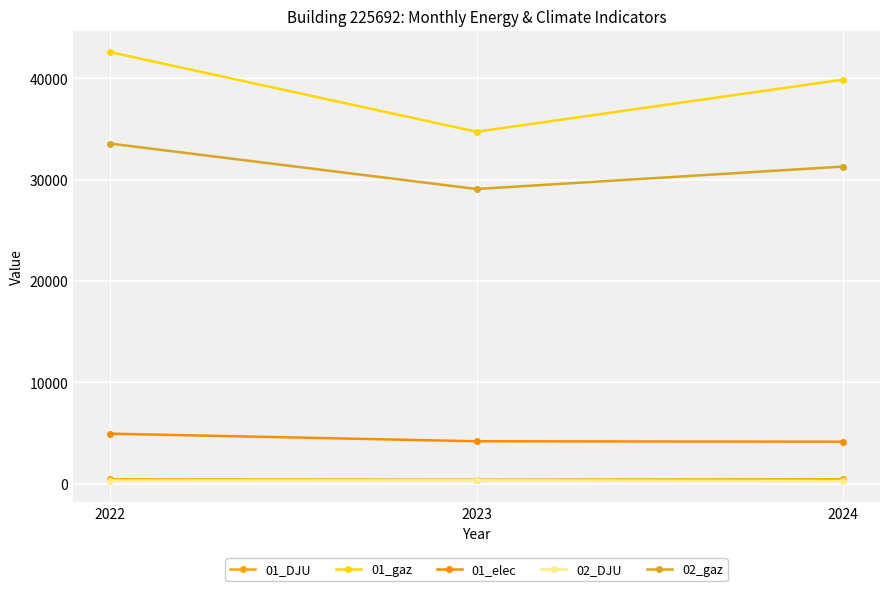

List the series in order of their peak value, lowest first.

02_DJU, 01_DJU, 01_elec, 02_gaz, 01_gaz